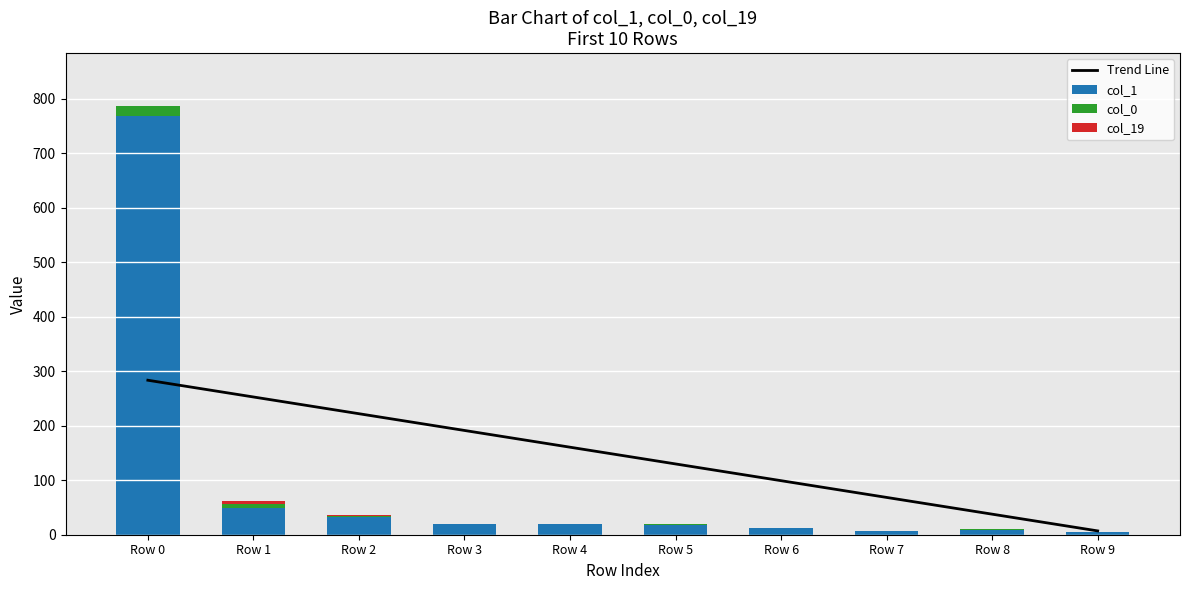

How many data points in col_0 are less than 1?

4